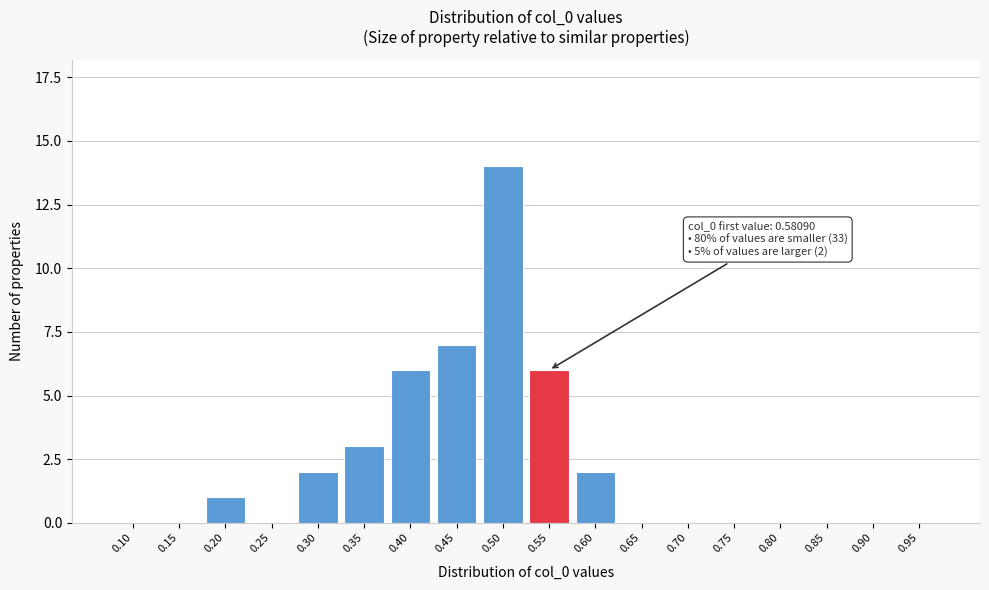

Reading left to right, what are all the values shown in this chart?

0.10=0	0.15=0	0.20=1	0.25=0	0.30=2	0.35=3	0.40=6	0.45=7	0.50=14	0.55=6	0.60=2	0.65=0	0.70=0	0.75=0	0.80=0	0.85=0	0.90=0	0.95=0